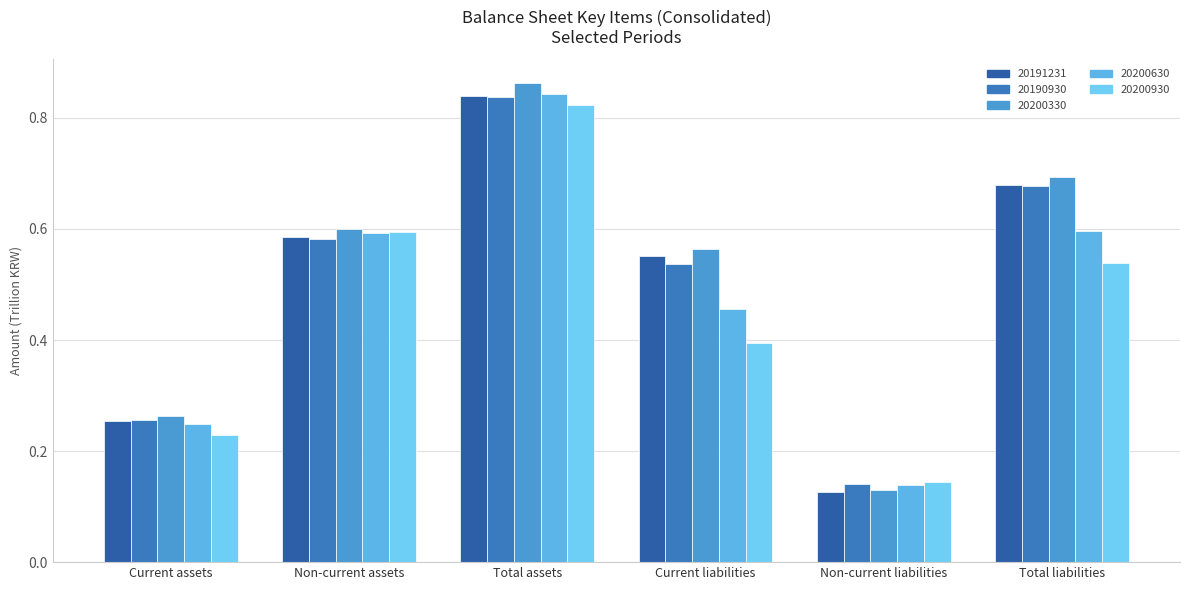

What are all the series names shown in the legend?

20191231, 20190930, 20200330, 20200630, 20200930